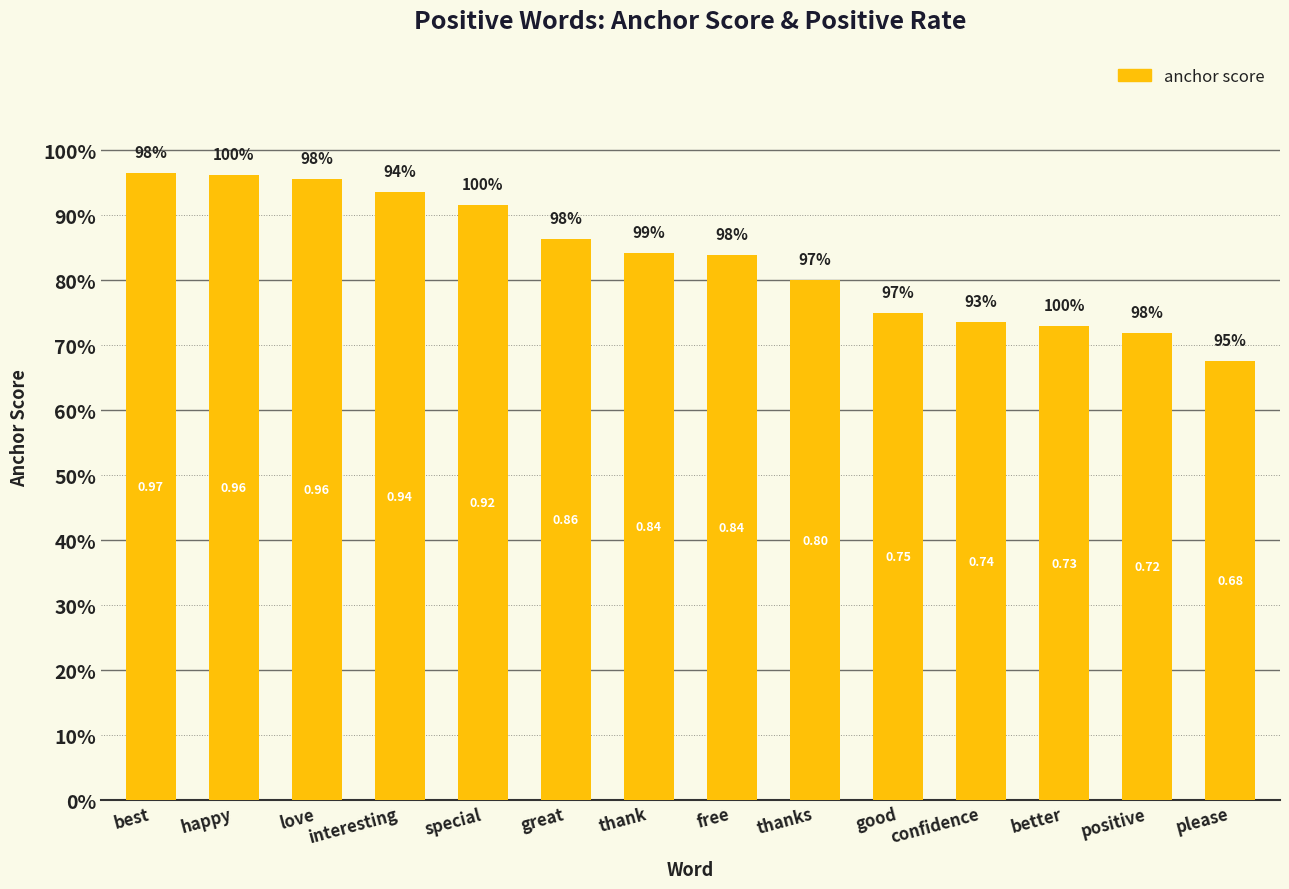

What is the sum of all values?

11.7